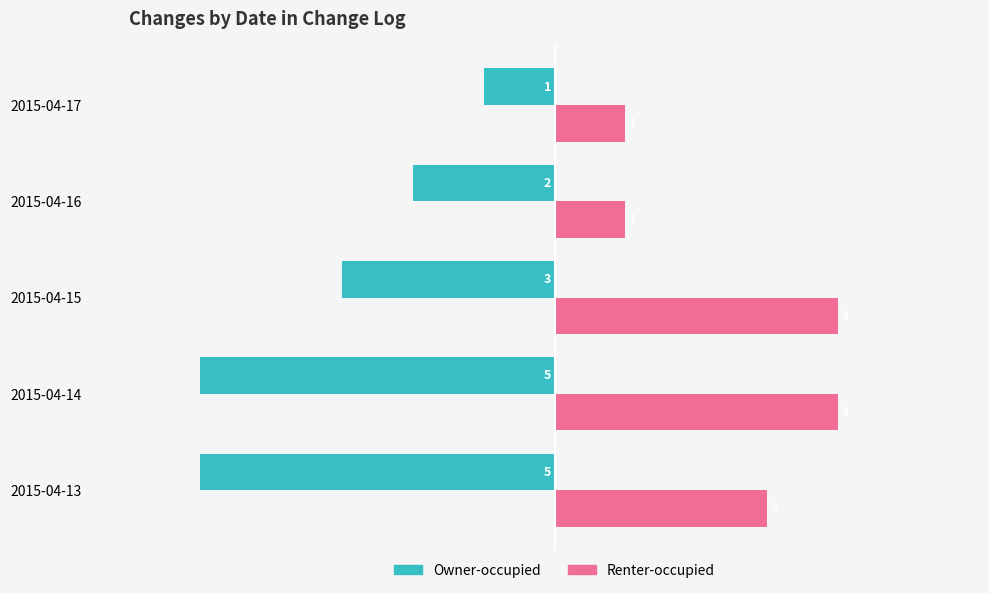

Which series has the largest range (max minus min)?

Owner-occupied